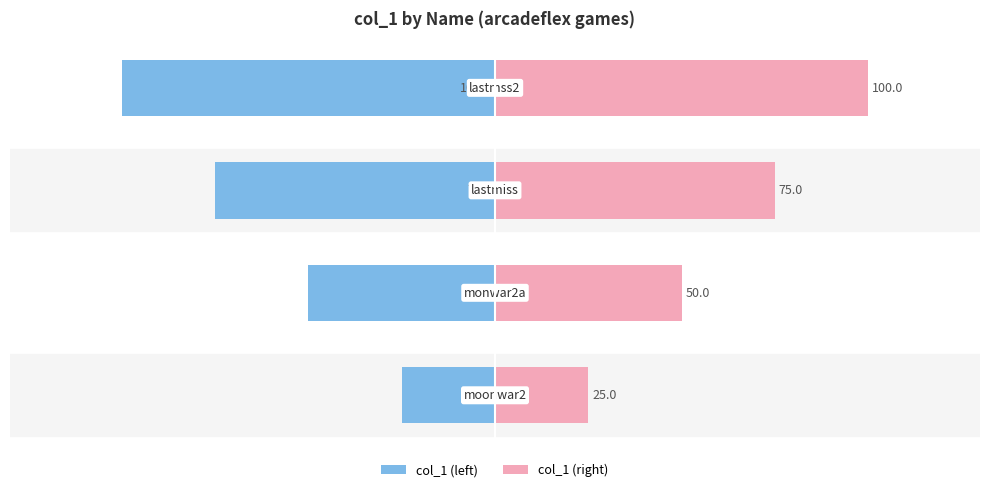

At 1, list the series in order from smallest to largest.

col_1 (left), col_1 (right)